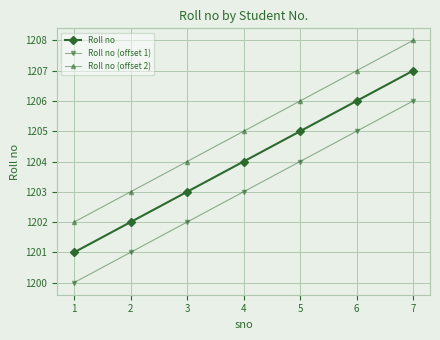

What is the average value of the Roll no (offset 1) series?

1203